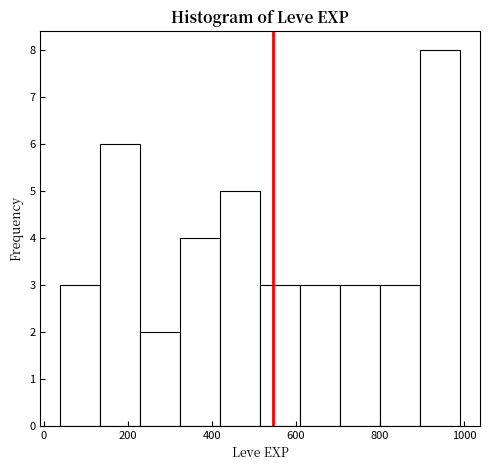

Reading left to right, list every bar in this chart as the range it spans on the x-axis followed by its height. Neither the bar edges nor the heights are printed on the chart, so give them approximately, as read against the axes.

40 to 135: 3
135 to 230: 6
230 to 325: 2
325 to 420: 4
420 to 515: 5
515 to 610: 3
610 to 705: 3
705 to 800: 3
800 to 895: 3
895 to 990: 8